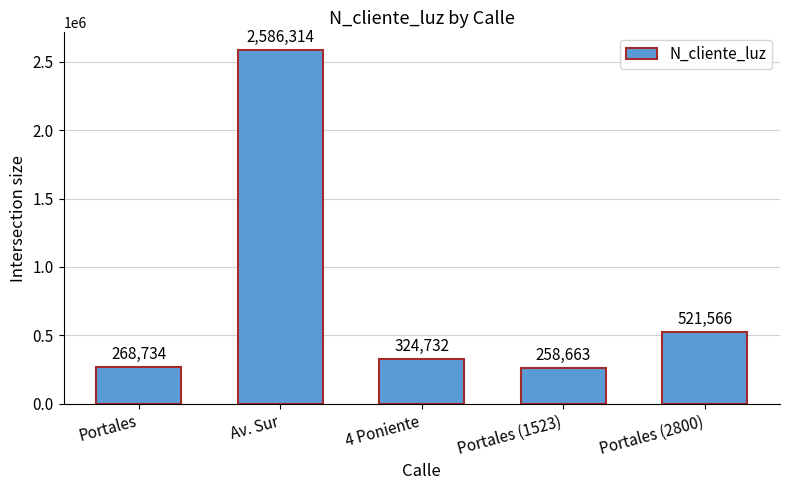

Reading right to left, extract all data points from this chart.

Portales (2800)=521566	Portales (1523)=258663	4 Poniente=324732	Av. Sur=2586314	Portales=268734